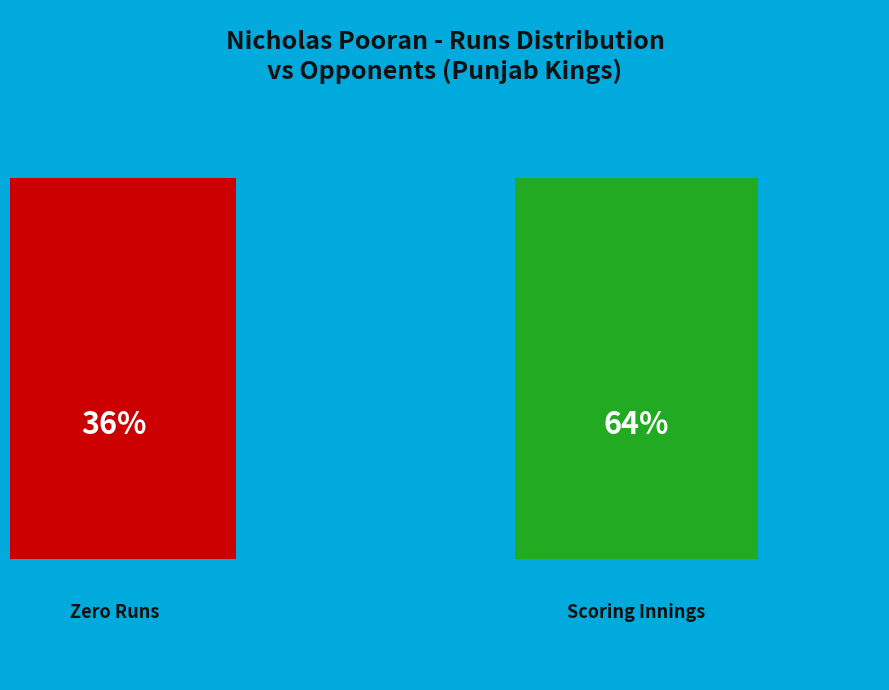

The Sep 25 2021 slice represents 24% of the pie. True or false?

False